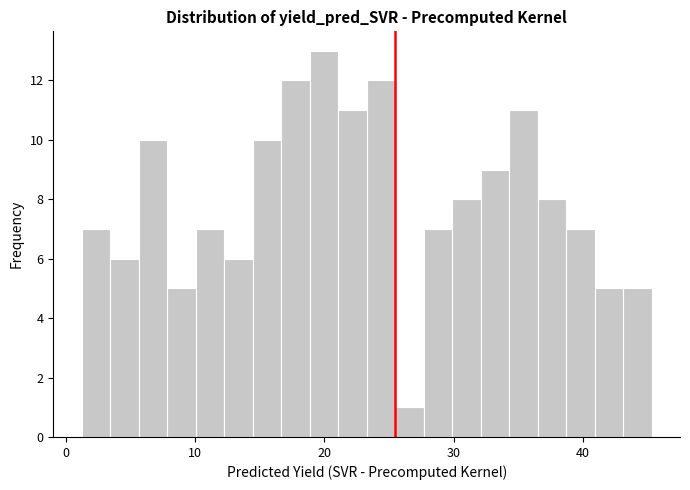

Read against the x-axis, roughly where is the centre of the tallest bar?

20